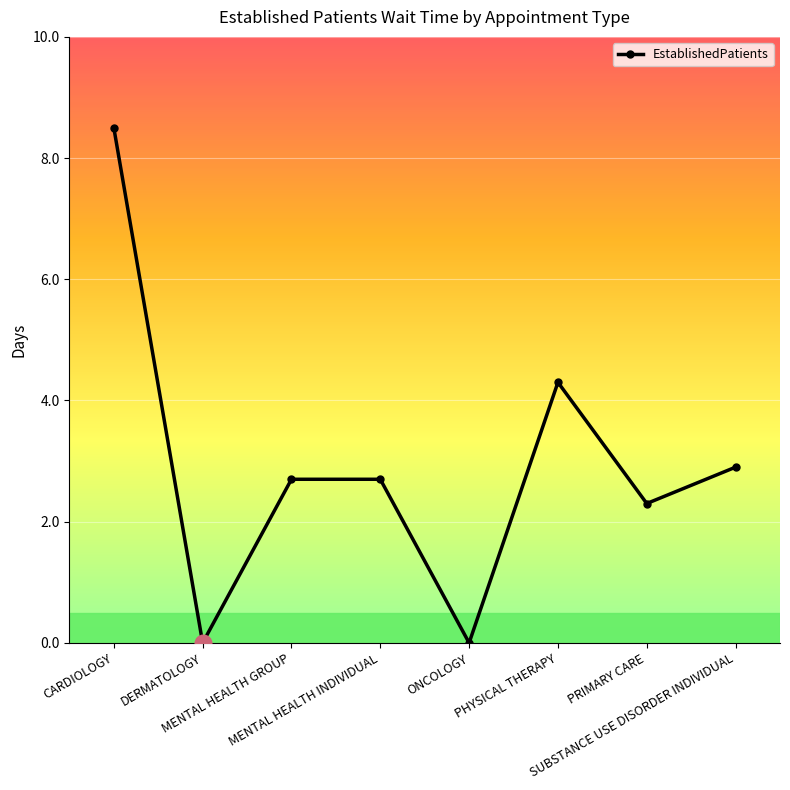

Where does the data first go above 2?

CARDIOLOGY